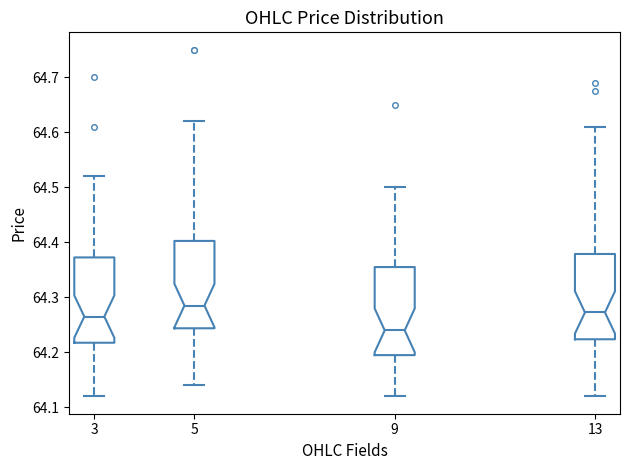

Reading left to right, read every box against the y-axis: the position of its median line, the range the box covers, and the ends of its whiskers. The values are not printed on the chart, so give them approximately, as read against the axis.

3: median 64.27, box 64.22 to 64.37, whiskers 64.12 to 64.52
5: median 64.29, box 64.24 to 64.40, whiskers 64.14 to 64.62
9: median 64.24, box 64.20 to 64.36, whiskers 64.12 to 64.50
13: median 64.27, box 64.22 to 64.38, whiskers 64.12 to 64.61